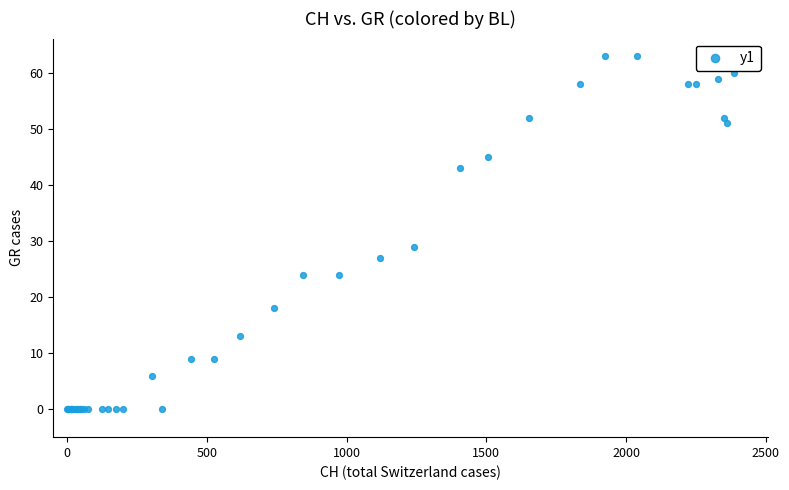

What Y value in the scatter plot is closest to 31?

29